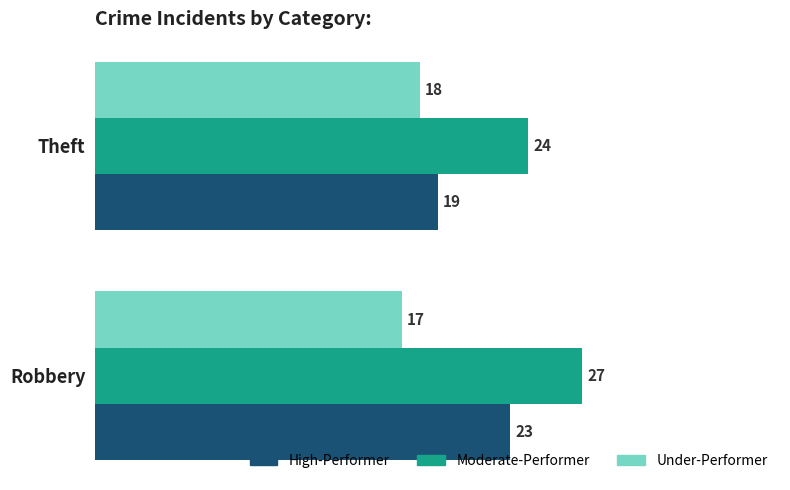

The Under-Performer series shows 17 at Robbery. True or false?

True